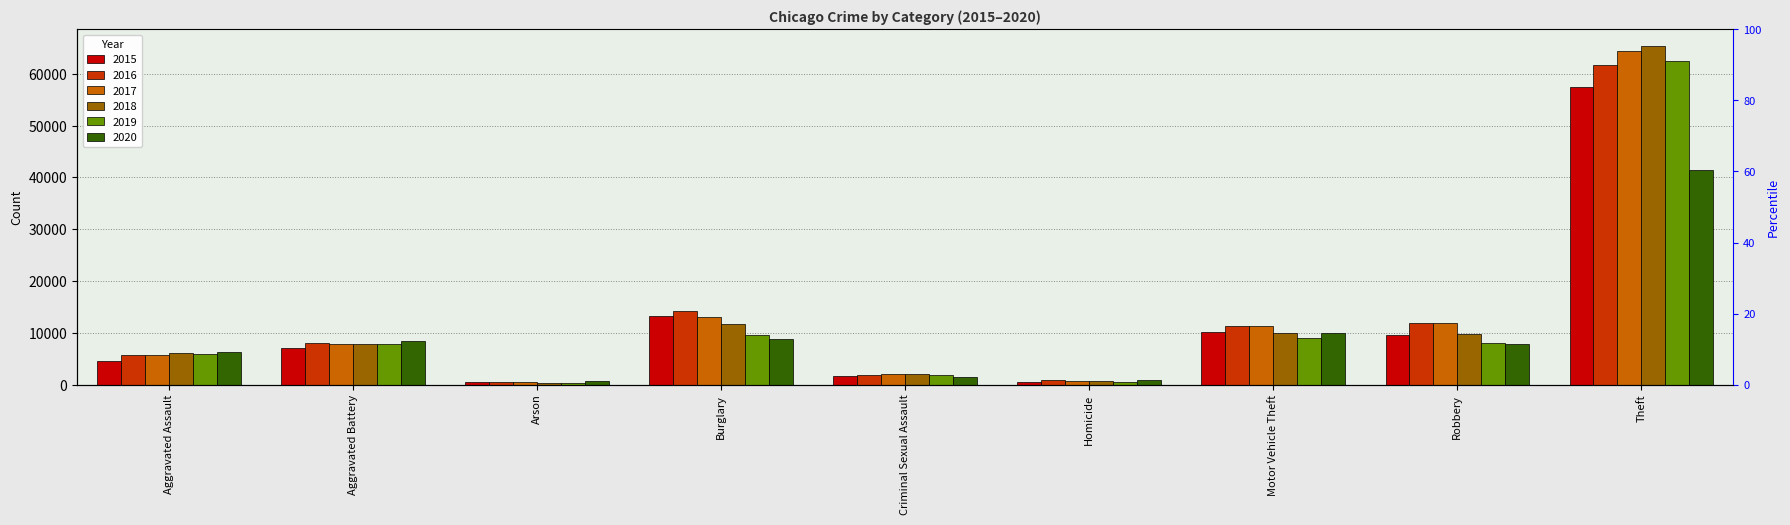

What is the maximum value for 2016?

61624